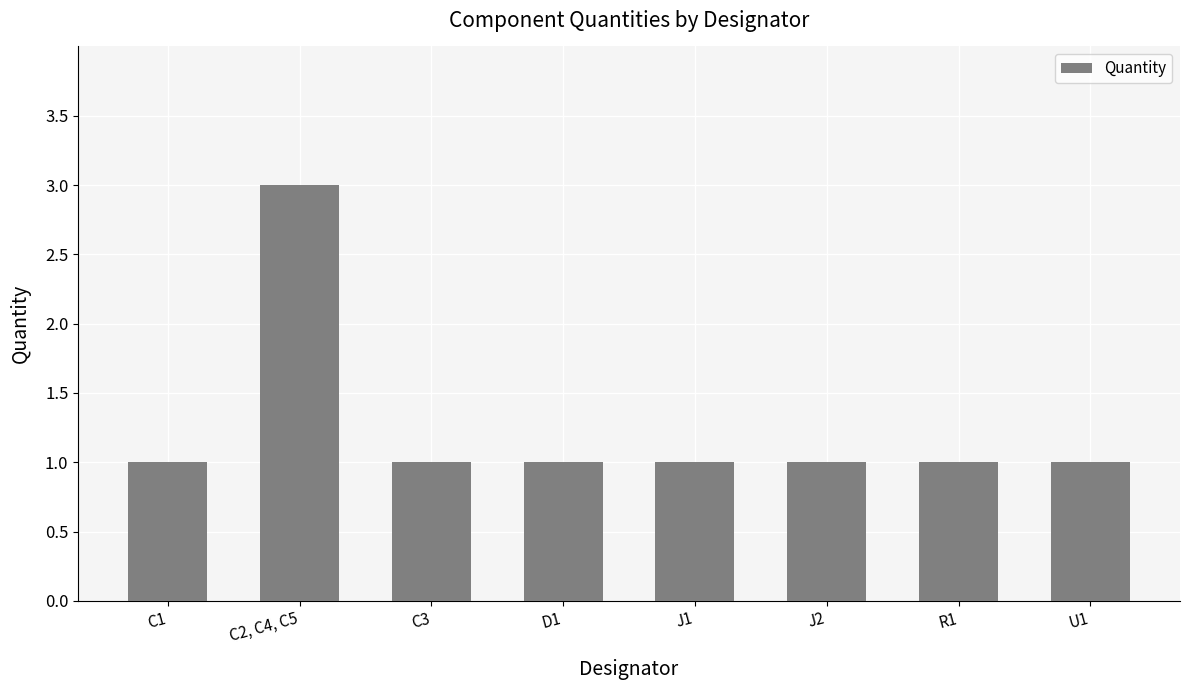

What is the label of the 5th bar from the left?

J1